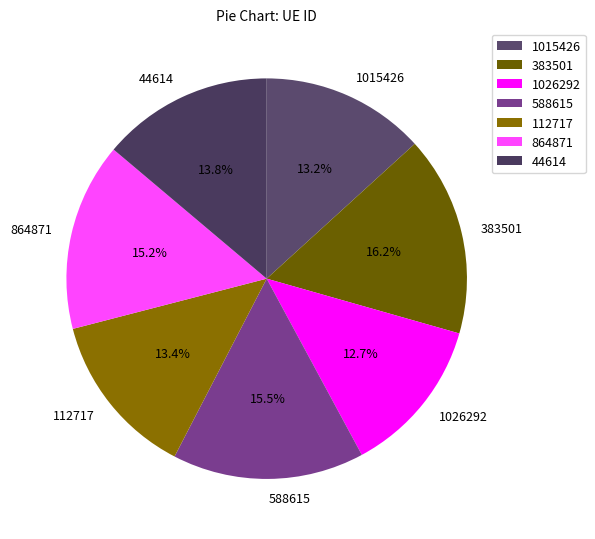

Which has a higher value, 588615 or 44614?

588615